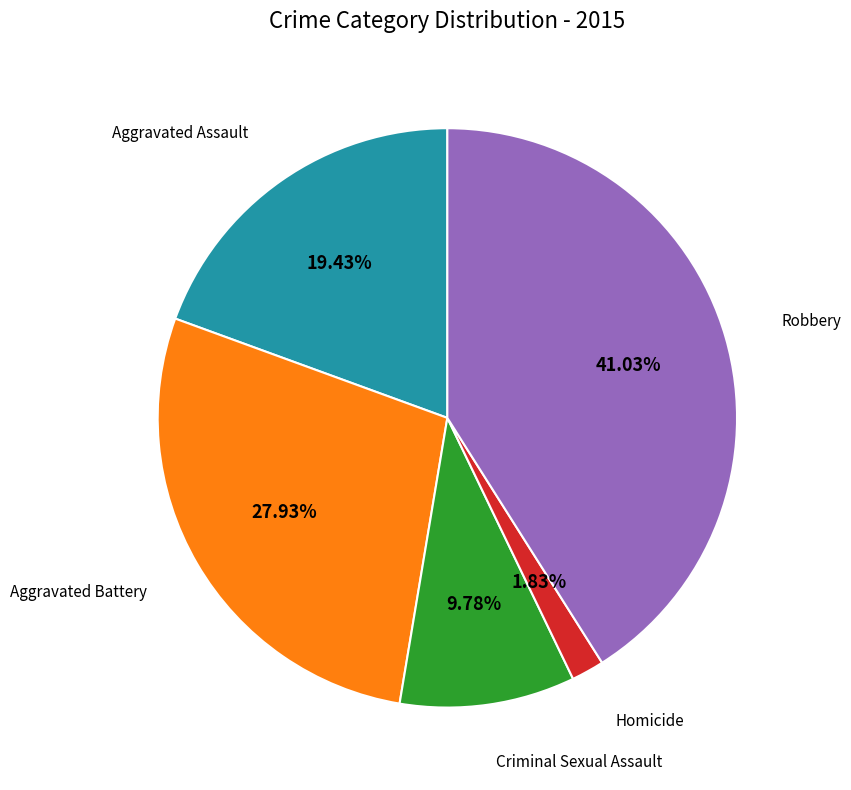

Does any single category account for the majority?

No